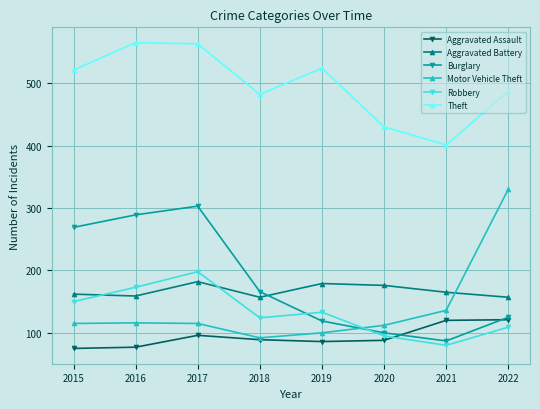

Is it true that Motor Vehicle Theft equals 92 at 2018?

True